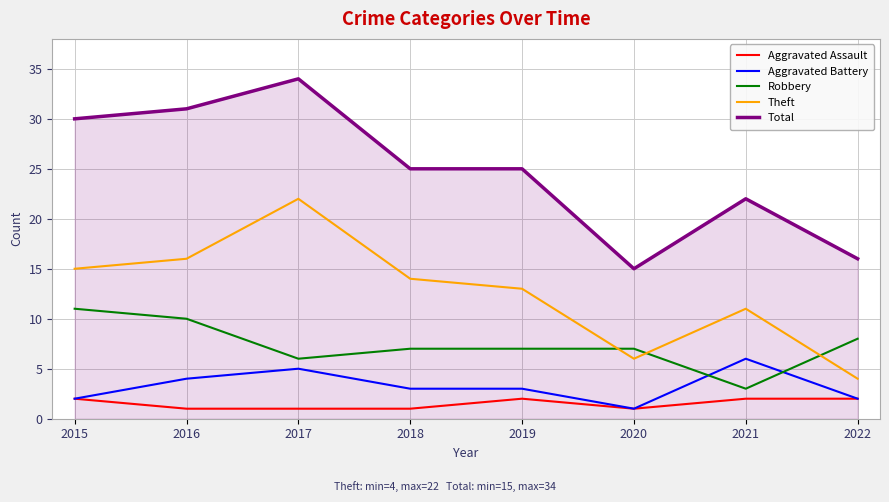

Count the number of categories in the chart.

8